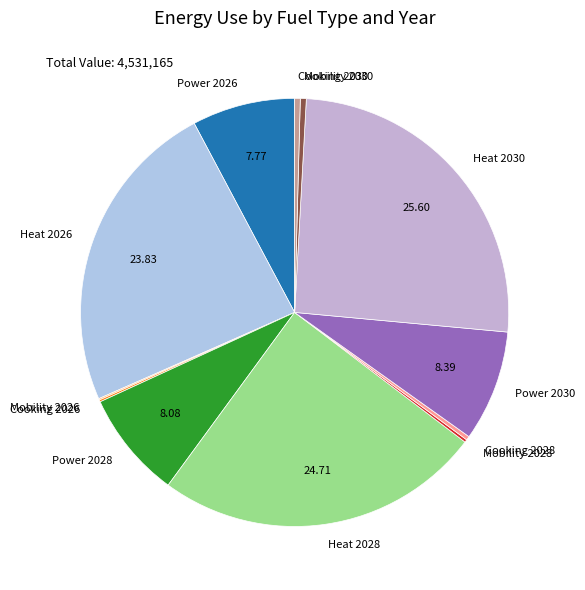

Does Power 2026 account for over 50% of the chart?

No